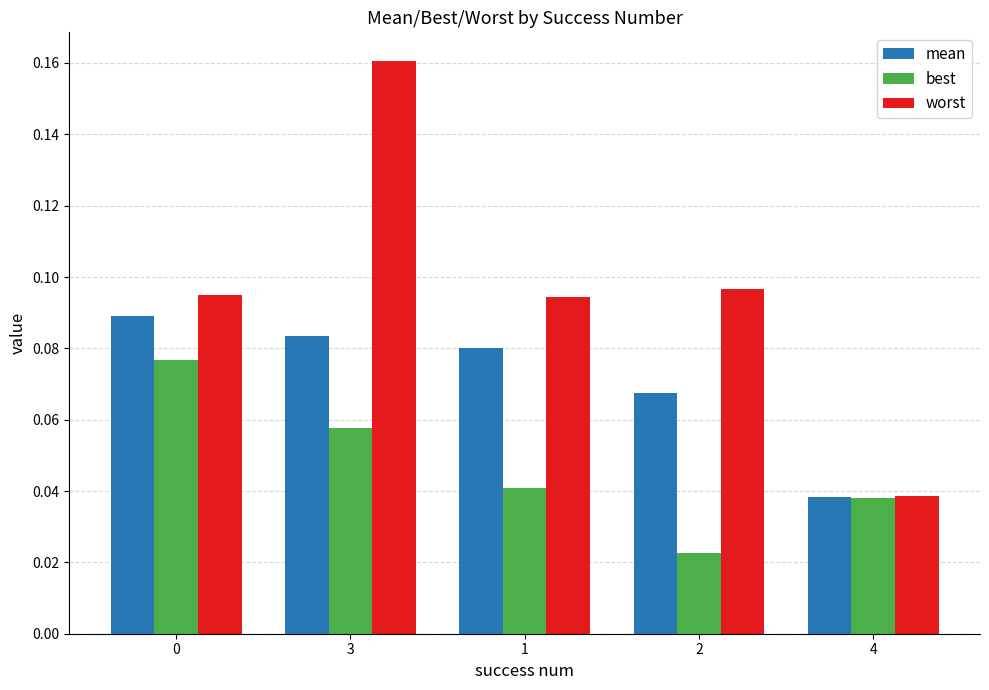

How many groups of bars are there?

5